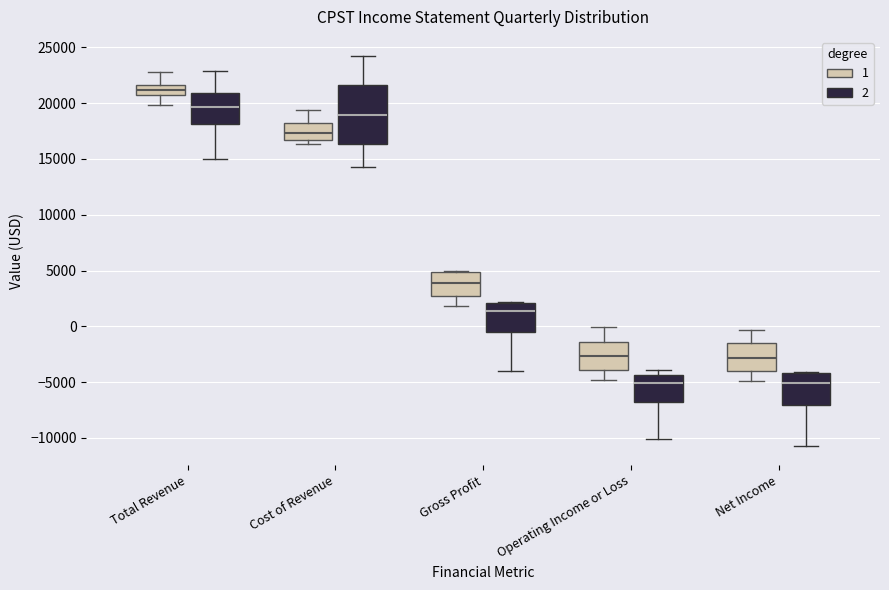

Reading left to right, transcribe this box plot: for each box, give where its median line is, the range the box spans, and where its two whiskers end, as read against the y-axis. The values are not printed on the chart, so give them approximately, as read against the axis.

Total Revenue (1): median 21000 (inside the box), box 21000 to 21500, whiskers 20000 to 23000
Total Revenue (2): median 19500, box 18000 to 21000, whiskers 15000 to 23000
Cost of Revenue (1): median 17500, box 16500 to 18000, whiskers 16500 (just below the box's lower edge) to 19500
Cost of Revenue (2): median 19000, box 16500 to 21500, whiskers 14500 to 24000
Gross Profit (1): median 4000, box 2500 to 5000, whiskers 2000 to 5000
Gross Profit (2): median 1500, box -500 to 2000, whiskers -4000 to 2000
Operating Income or Loss (1): median -2500, box -4000 to -1500, whiskers -5000 to 0
Operating Income or Loss (2): median -5000, box -7000 to -4500, whiskers -10000 to -4000
Net Income (1): median -3000, box -4000 to -1500, whiskers -5000 to -500
Net Income (2): median -5000, box -7000 to -4000, whiskers -10500 to -4000